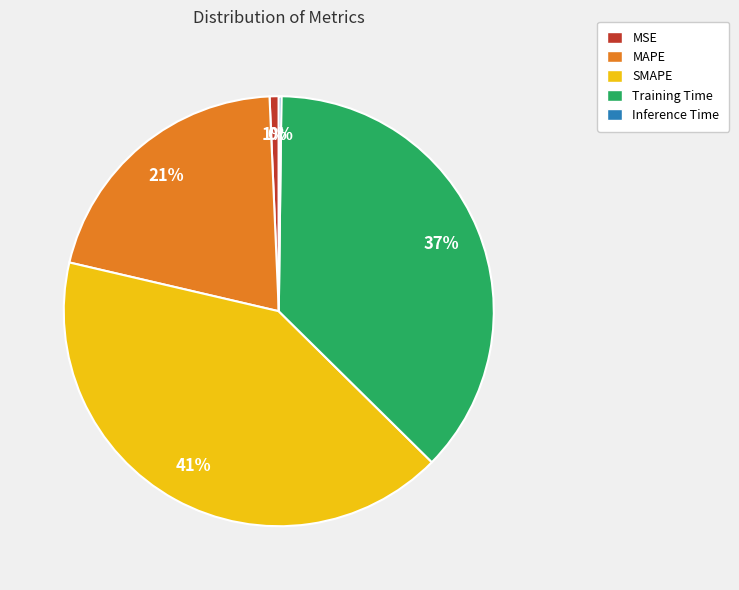

Is the sum of MSE and Training Time greater than half?

No